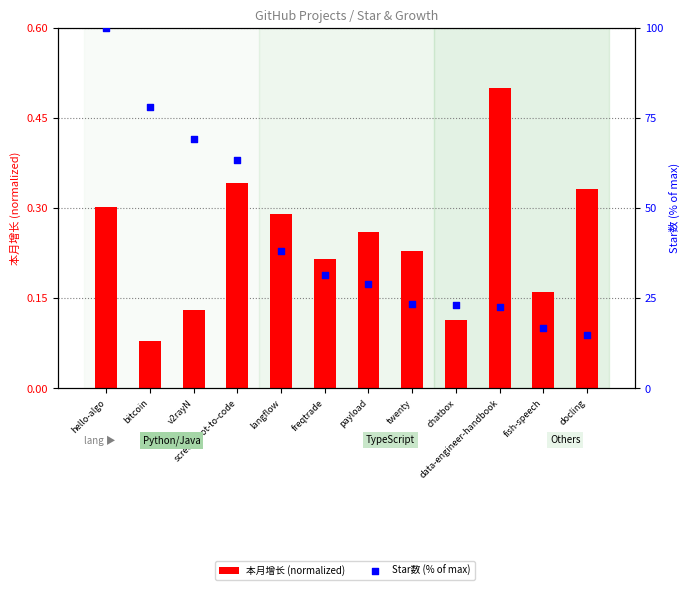

Which series has the largest total across all categories?

Star数 (% of max)